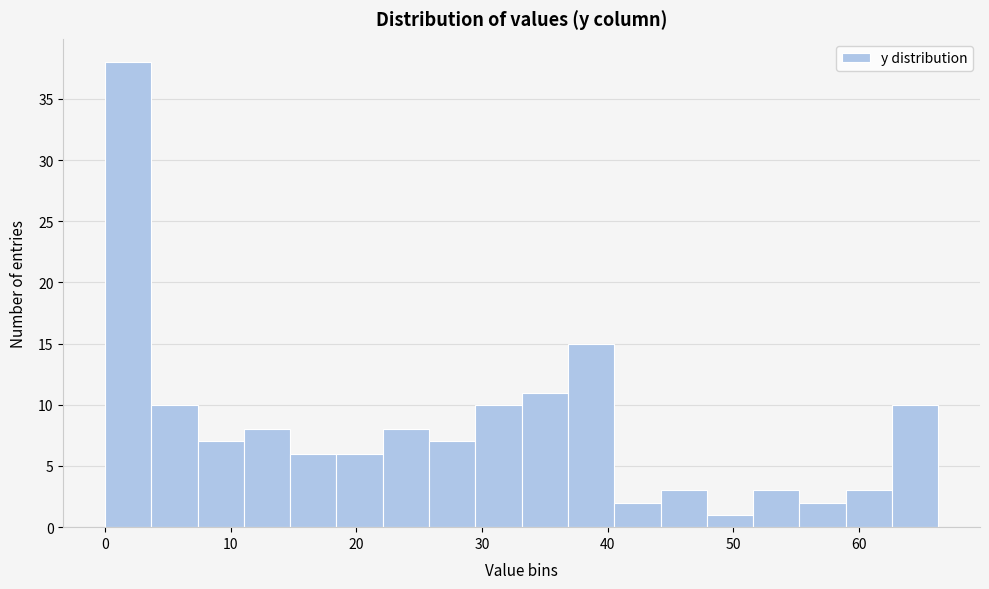

Around what value on the x-axis is the tallest bar? Give the approximate position of its centre, as read against the axis.

2